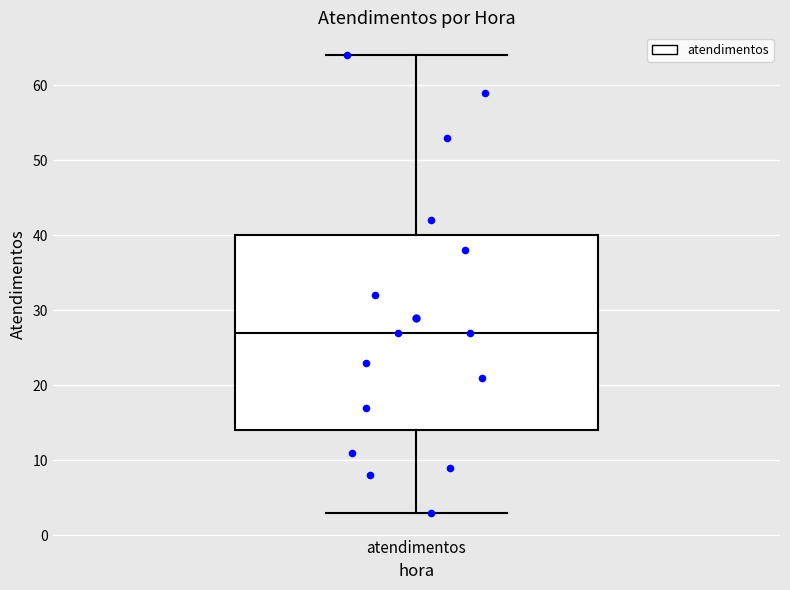

Read this box plot against the y-axis: the position of the median line, the range covered by the box, and the ends of both whiskers. The values are not printed on the chart, so give them approximately, as read against the axis.

median 27, box 14 to 40, whiskers 3 to 64